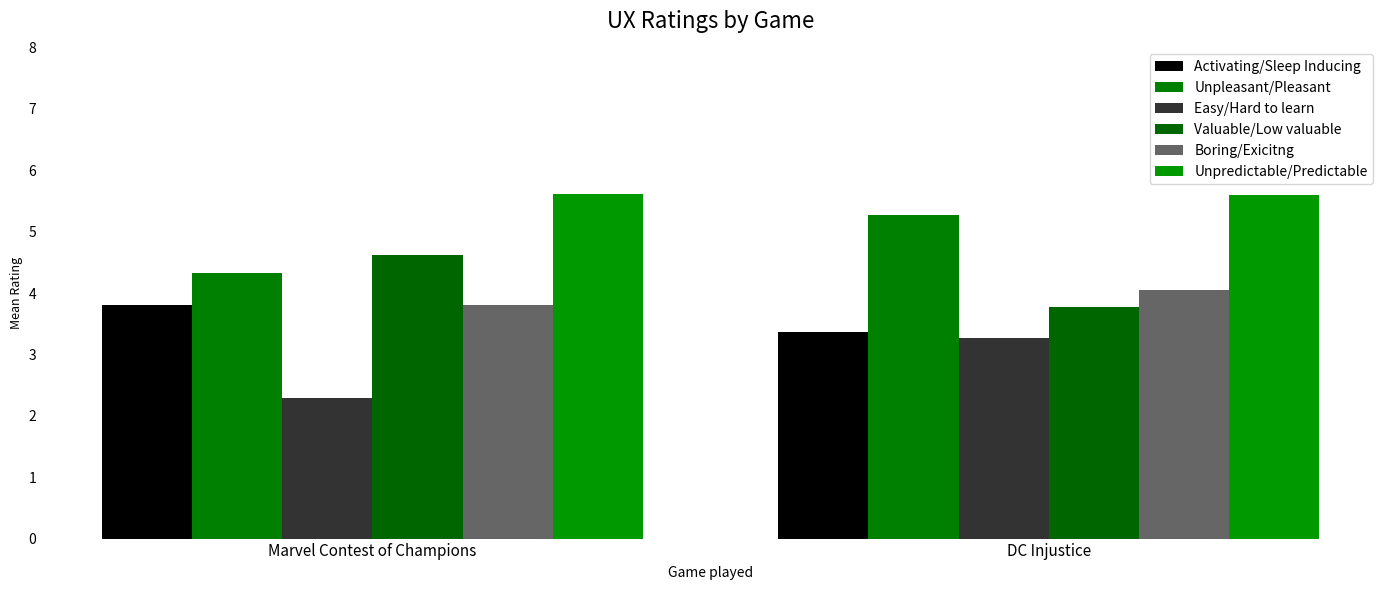

How many categories are shown in the chart?

2